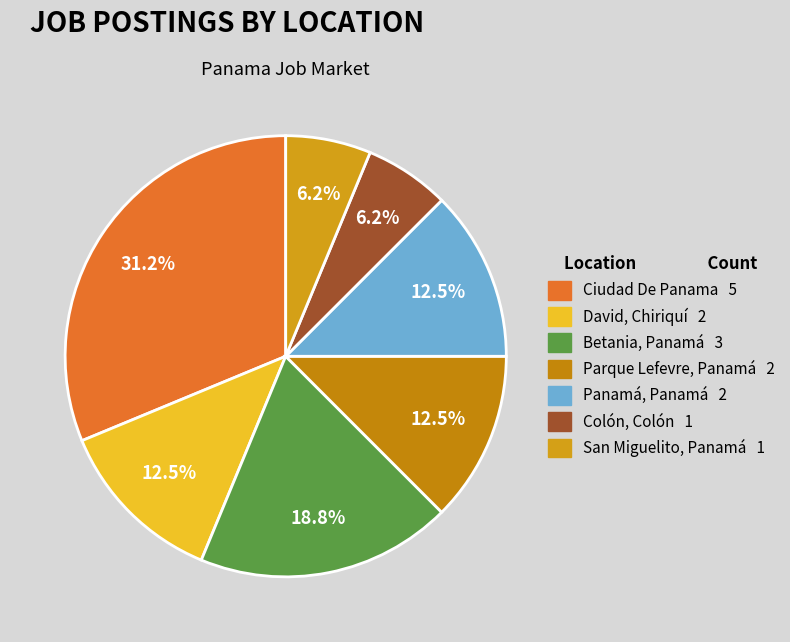

What is the ratio of the value at David, Chiriquí to the value at Colón, Colón?

2.0